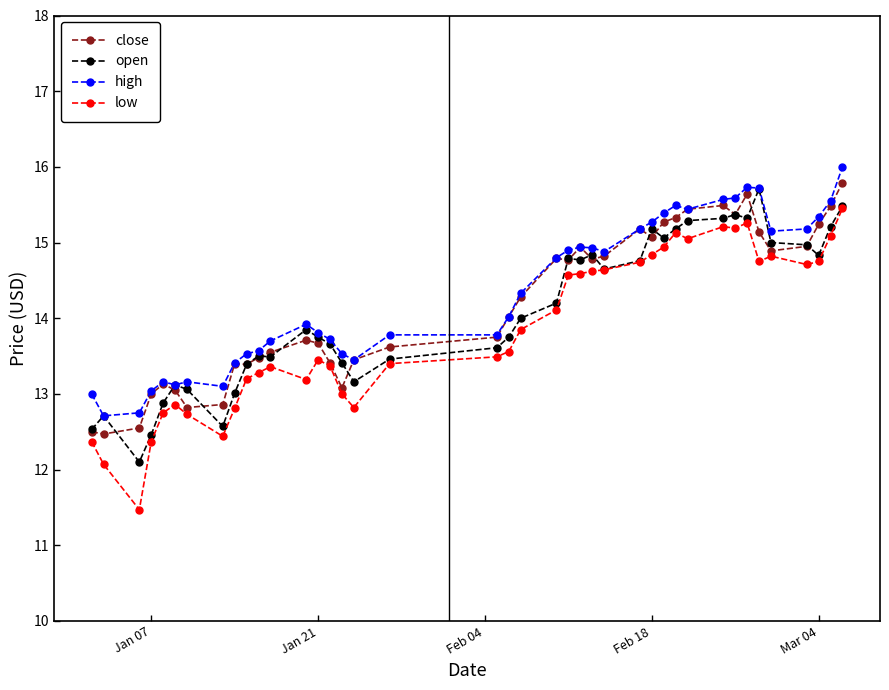

True or false: close has more than 2 points higher than both neighbors.

True